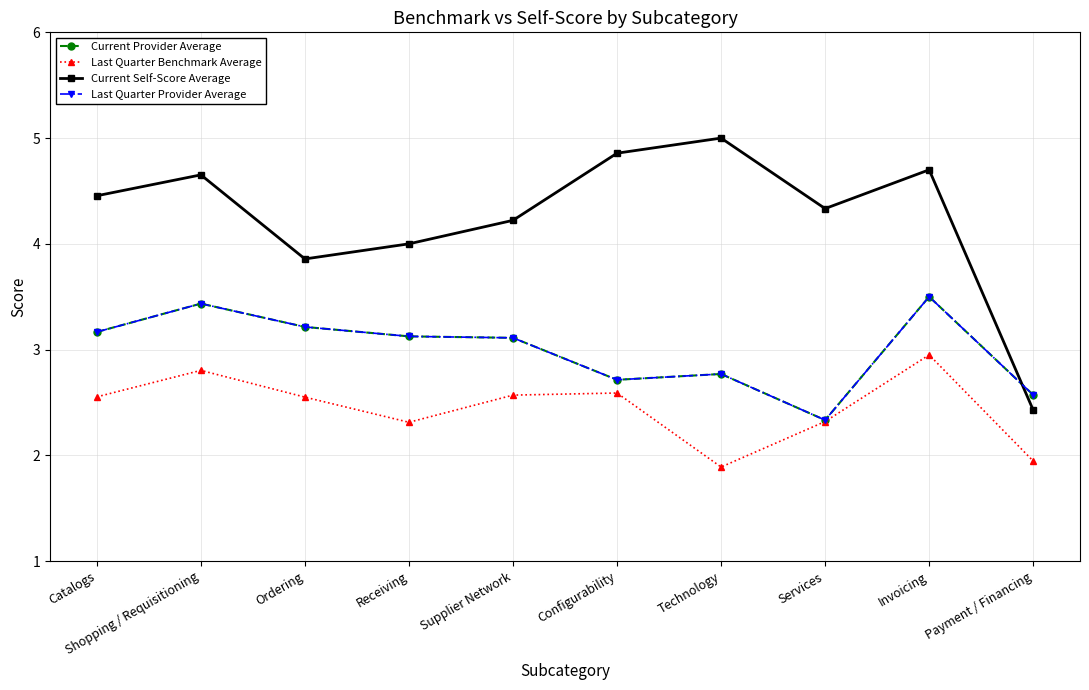

Reading left to right, extract all data points from this chart.

Current Provider Average: 3.2	3.4	3.2	3.1	3.1	2.7	2.8	2.3	3.5	2.6
Last Quarter Benchmark Average: 2.6	2.8	2.6	2.3	2.6	2.6	1.9	2.3	2.9	1.9
Current Self-Score Average: 4.5	4.7	3.9	4.0	4.2	4.9	5.0	4.3	4.7	2.4
Last Quarter Provider Average: 3.2	3.4	3.2	3.1	3.1	2.7	2.8	2.3	3.5	2.6